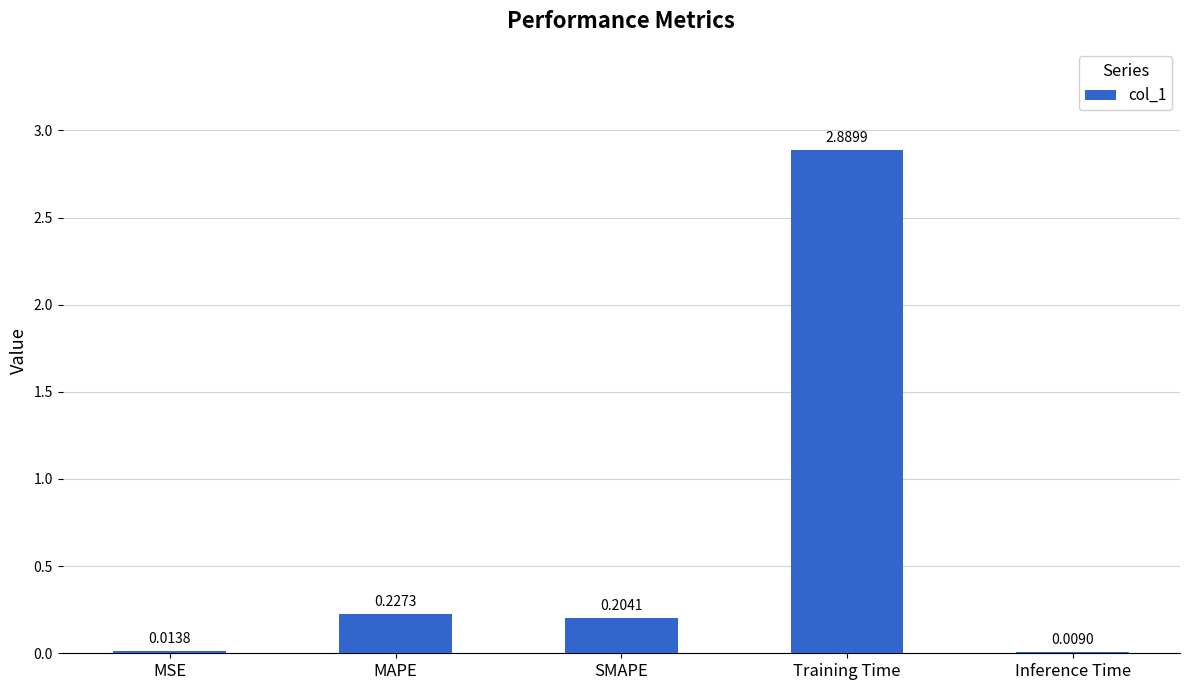

Does the chart contain stacked bars?

No